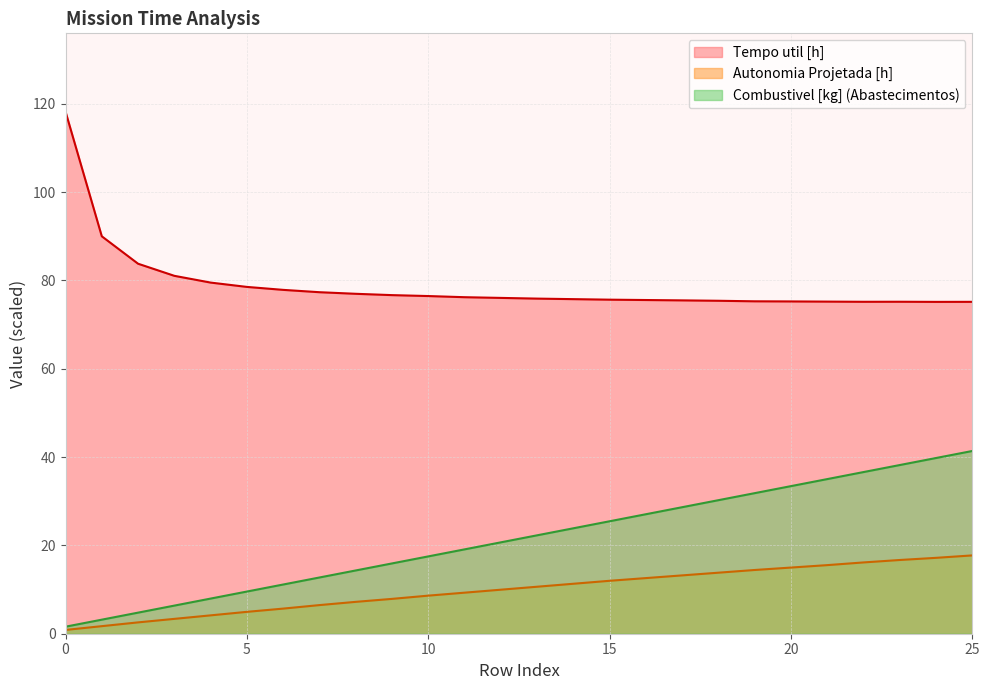

True or false: Combustivel [kg] has more than 1 interior local peaks.

False